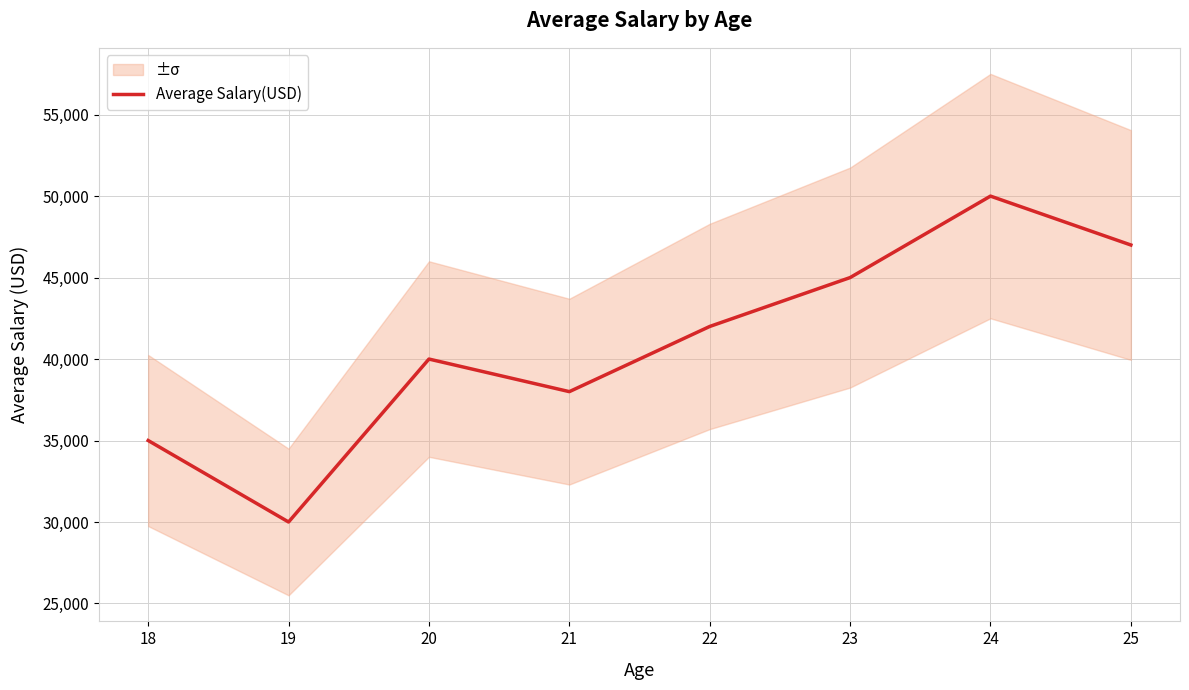

How many values are between 38000 and 47000?

5